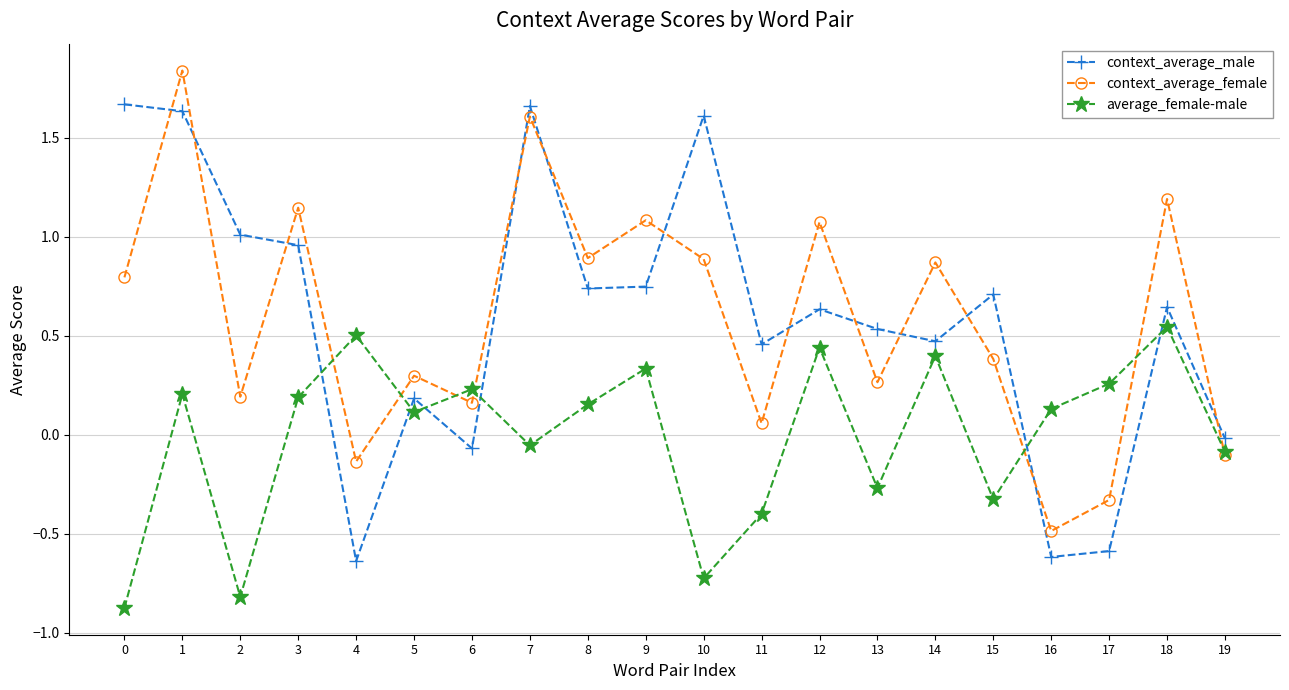

Where is context_average_male nearest to the value 0?

19